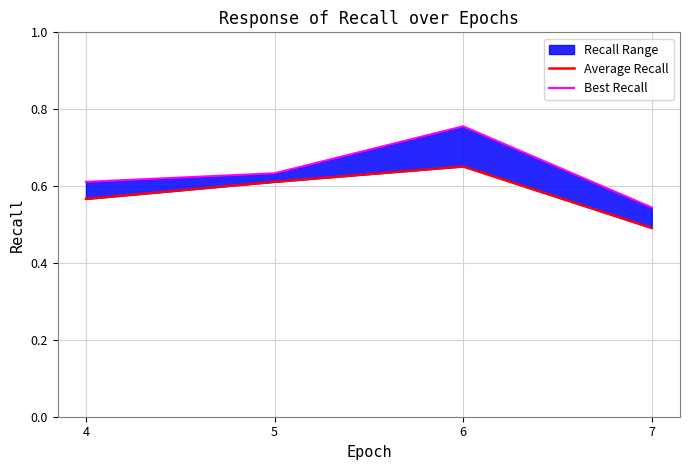

At which label does Best Recall reach its peak?

6